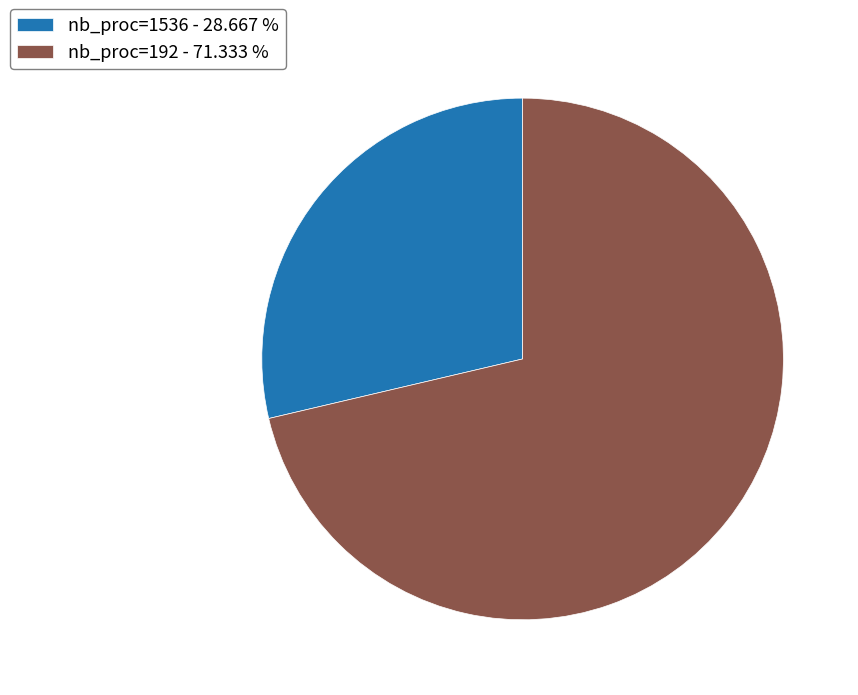

Is the sum of nb_proc=1536 - 28.667 % and nb_proc=192 - 71.333 % greater than half?

Yes